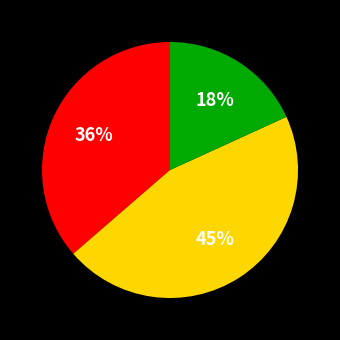

Is there a majority slice in this chart?

No